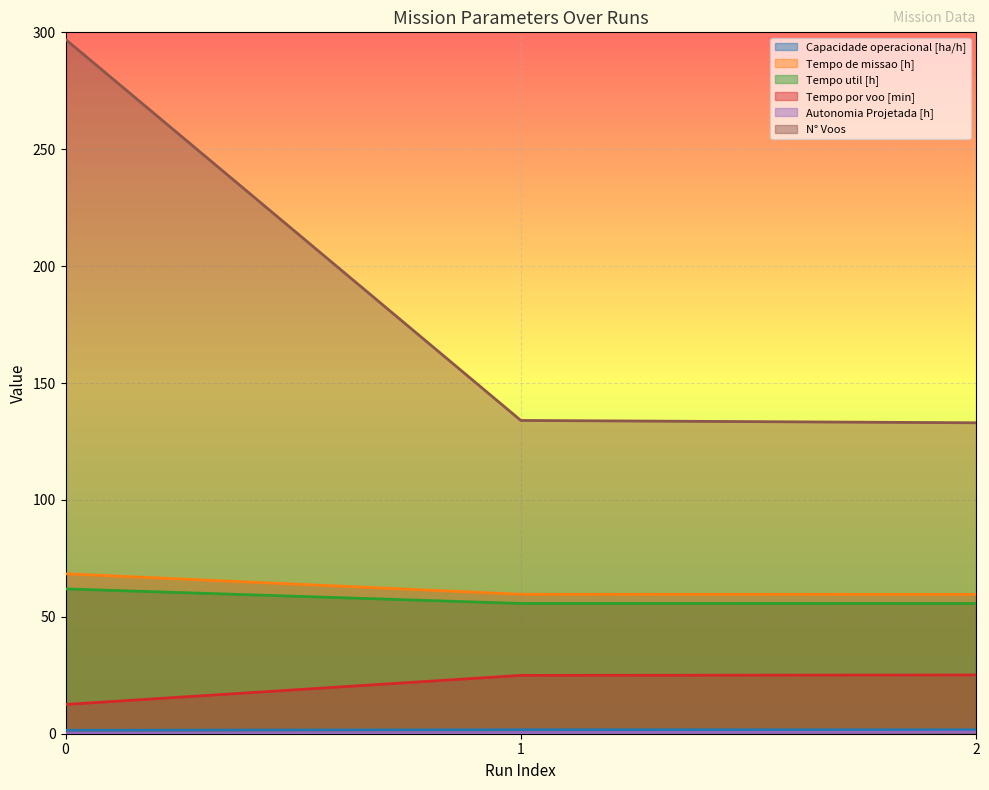

How many lines are shown in the chart?

6